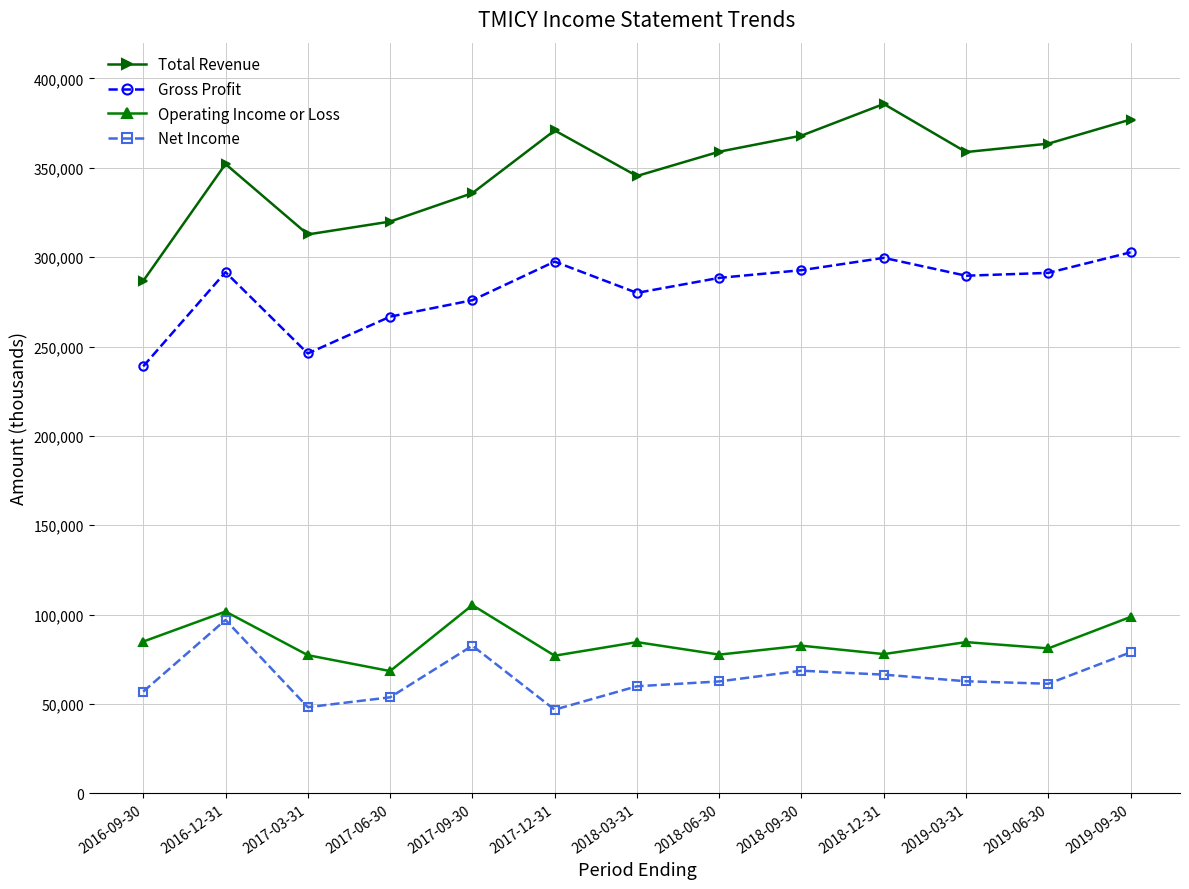

What is the sum of the Total Revenue values at 2017-09-30 and 2019-03-31?

694600